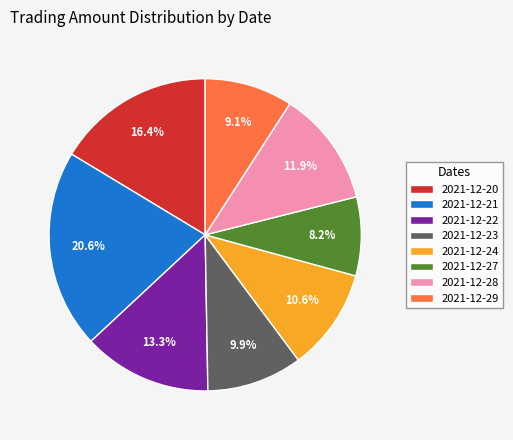

True or false: 2021-12-24 accounts for 11% of the total.

True